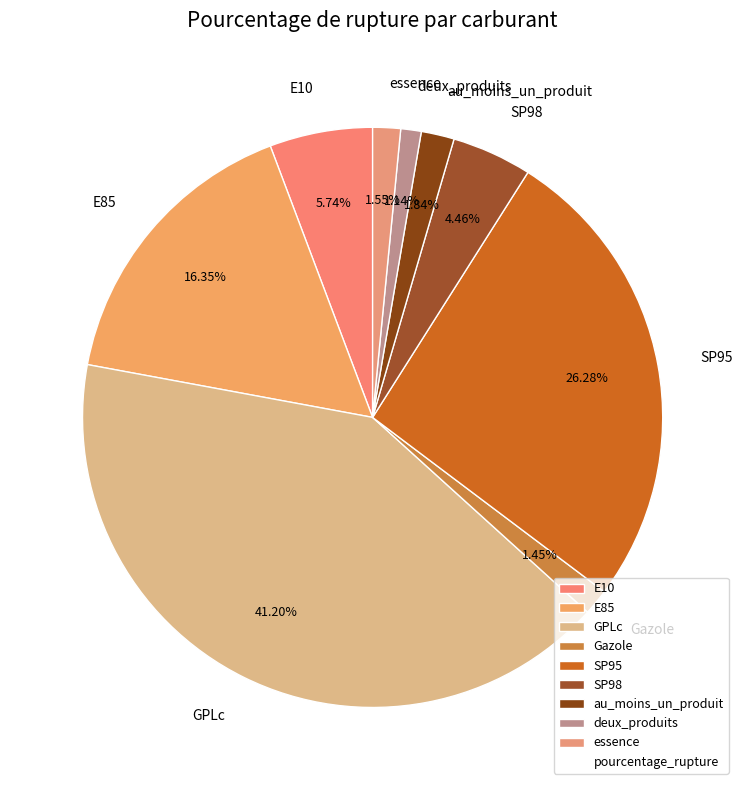

Approximately how many times larger is the value at Gazole compared to E10?

0.3